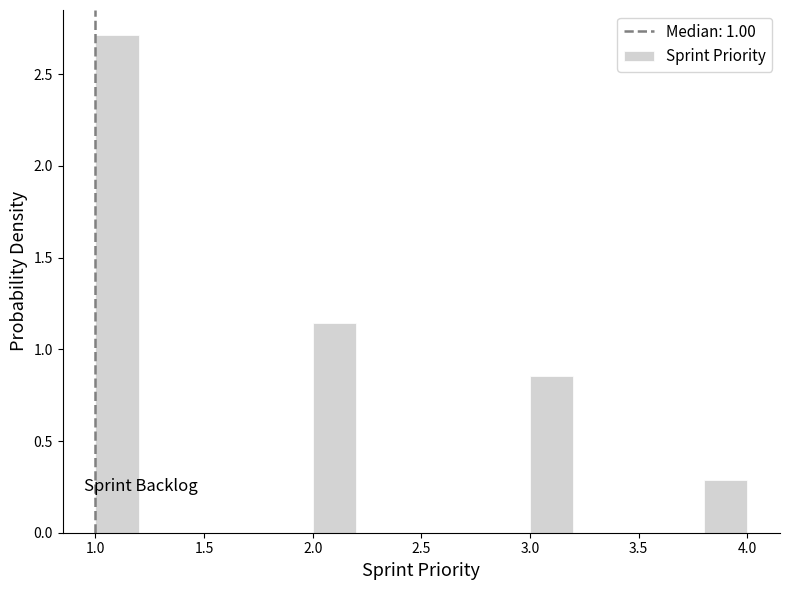

Reading left to right, list every bar in this chart as the range it spans on the x-axis followed by its height. The values are not printed on the chart, so give them approximately, as read against the axis.

1.0 to 1.2: 2.70
1.2 to 1.4: 0
1.4 to 1.6: 0
1.6 to 1.8: 0
1.8 to 2.0: 0
2.0 to 2.2: 1.15
2.2 to 2.4: 0
2.4 to 2.6: 0
2.6 to 2.8: 0
2.8 to 3.0: 0
3.0 to 3.2: 0.85
3.2 to 3.4: 0
3.4 to 3.6: 0
3.6 to 3.8: 0
3.8 to 4.0: 0.30